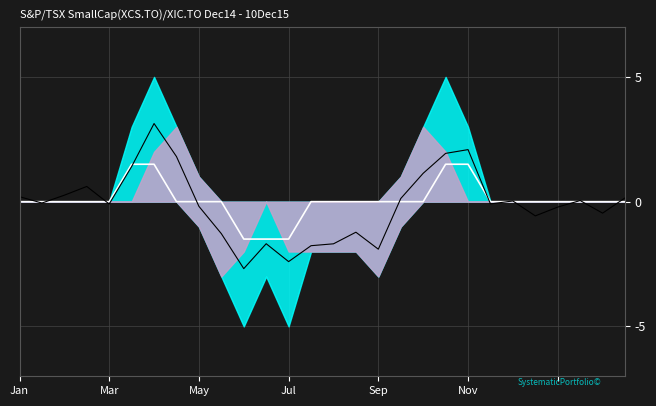

Between which two adjacent categories do price and signal first intersect?

Jan and Mar